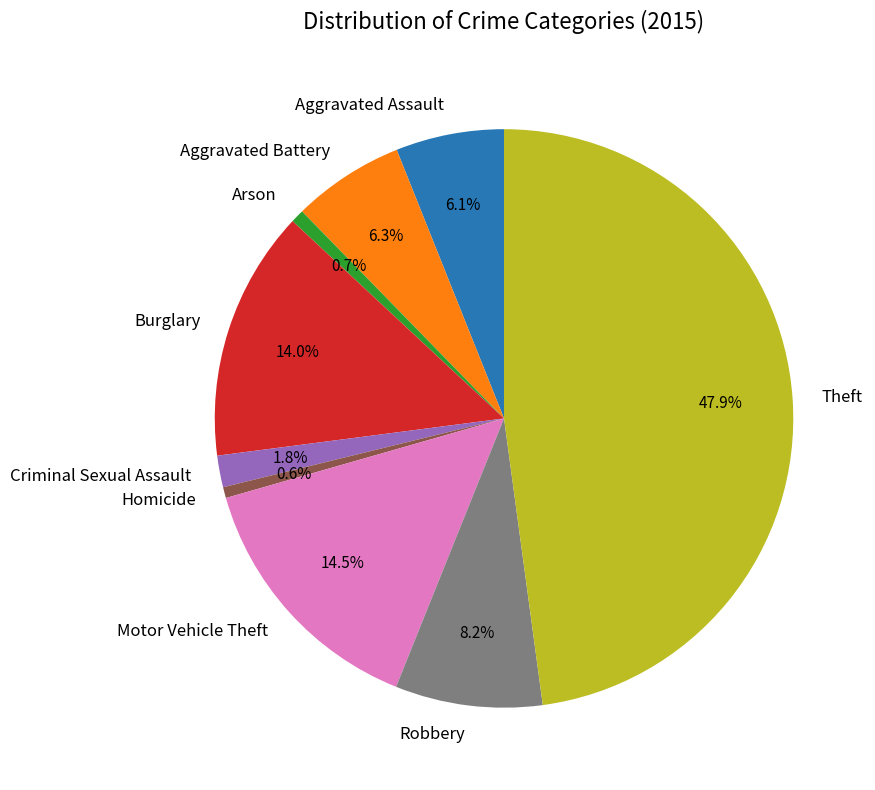

Which category has the biggest portion of the pie?

Theft